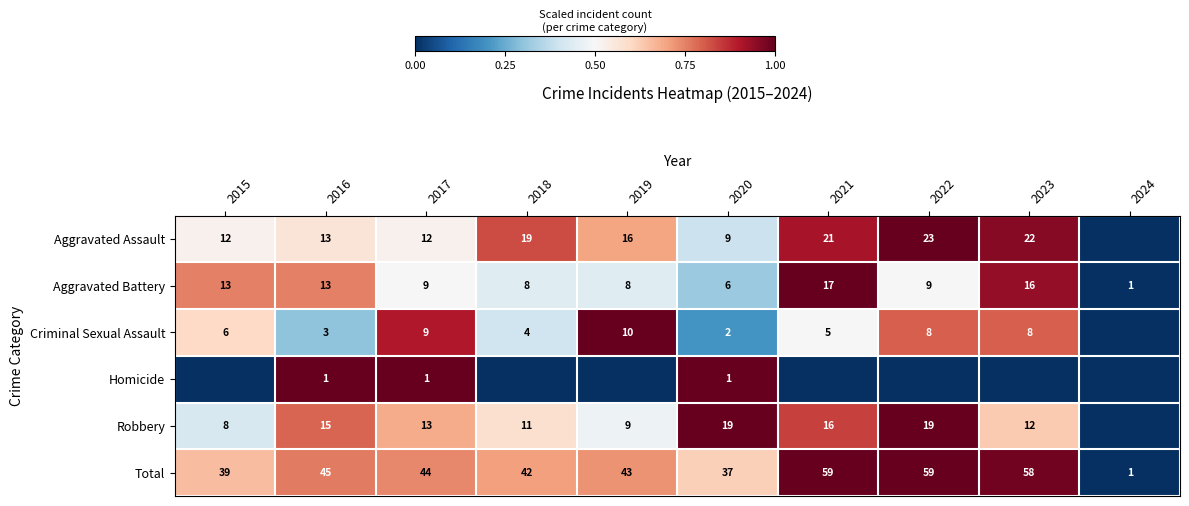

Count the Robbery values in the range 0 to 1.

10